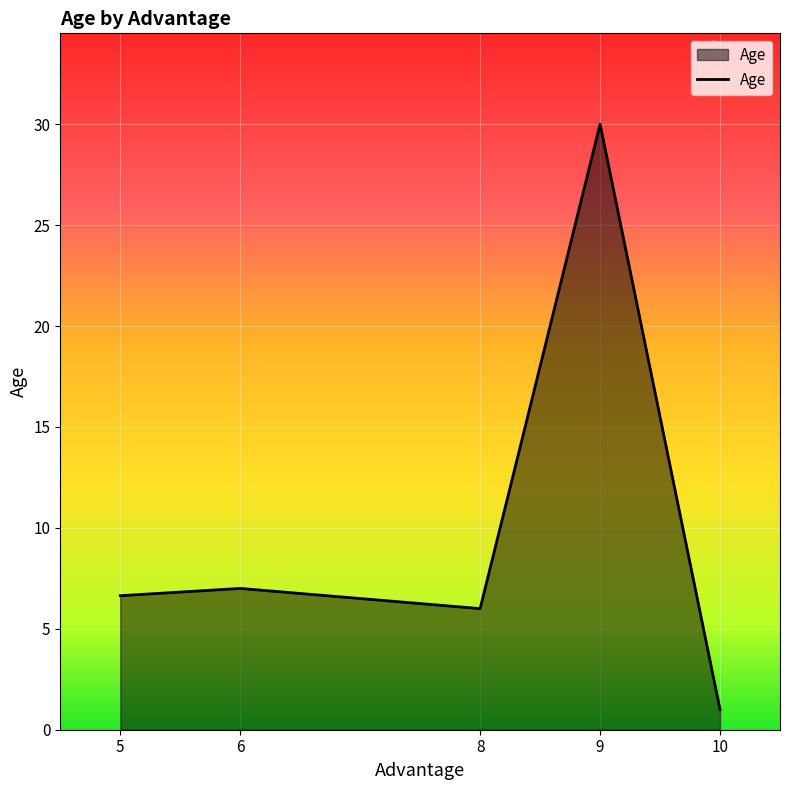

How many lines are shown in the chart?

1